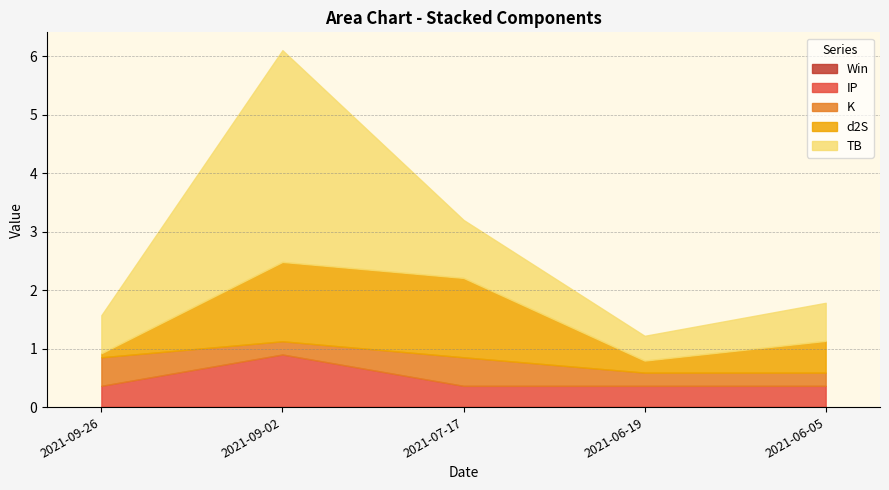

What position from the right is 2021-06-19?

2